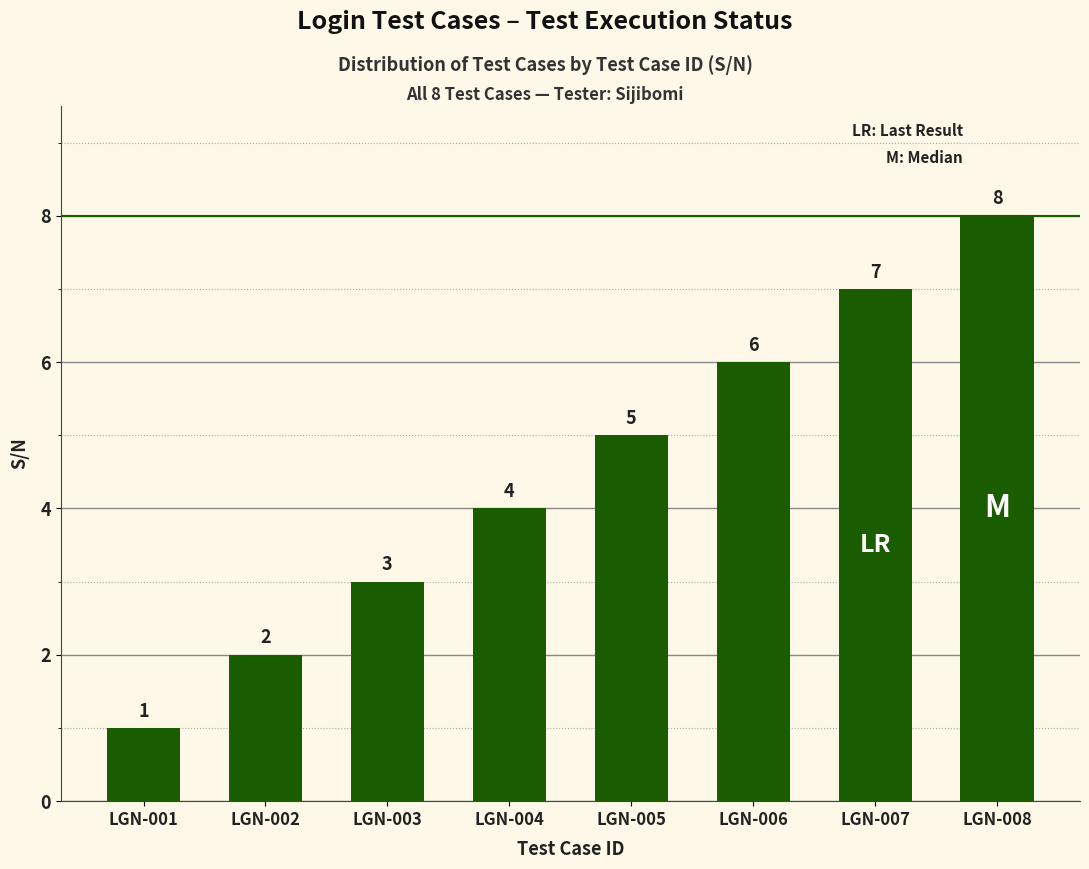

What is the change in value from LGN-001 to LGN-002?

+1